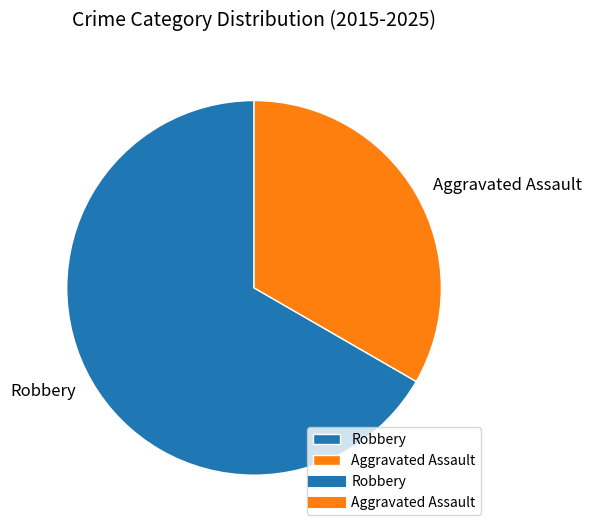

Is it true that Aggravated Assault is 47% of the pie?

False